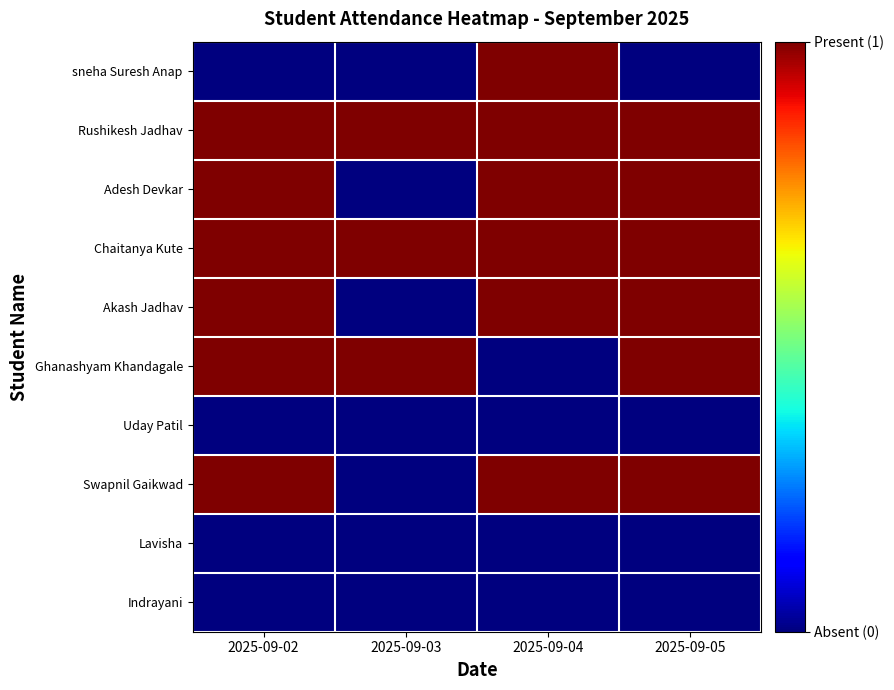

Reading left to right, transcribe all the data shown in this chart.

sneha Suresh Anap: 2025-09-02=0	2025-09-03=0	2025-09-04=1	2025-09-05=0
Rushikesh Jadhav: 2025-09-02=1	2025-09-03=1	2025-09-04=1	2025-09-05=1
Adesh Devkar: 2025-09-02=1	2025-09-03=0	2025-09-04=1	2025-09-05=1
Chaitanya Kute: 2025-09-02=1	2025-09-03=1	2025-09-04=1	2025-09-05=1
Akash Jadhav: 2025-09-02=1	2025-09-03=0	2025-09-04=1	2025-09-05=1
Ghanashyam Khandagale: 2025-09-02=1	2025-09-03=1	2025-09-04=0	2025-09-05=1
Uday Patil: 2025-09-02=0	2025-09-03=0	2025-09-04=0	2025-09-05=0
Swapnil Gaikwad: 2025-09-02=1	2025-09-03=0	2025-09-04=1	2025-09-05=1
Lavisha: 2025-09-02=0	2025-09-03=0	2025-09-04=0	2025-09-05=0
Indrayani: 2025-09-02=0	2025-09-03=0	2025-09-04=0	2025-09-05=0